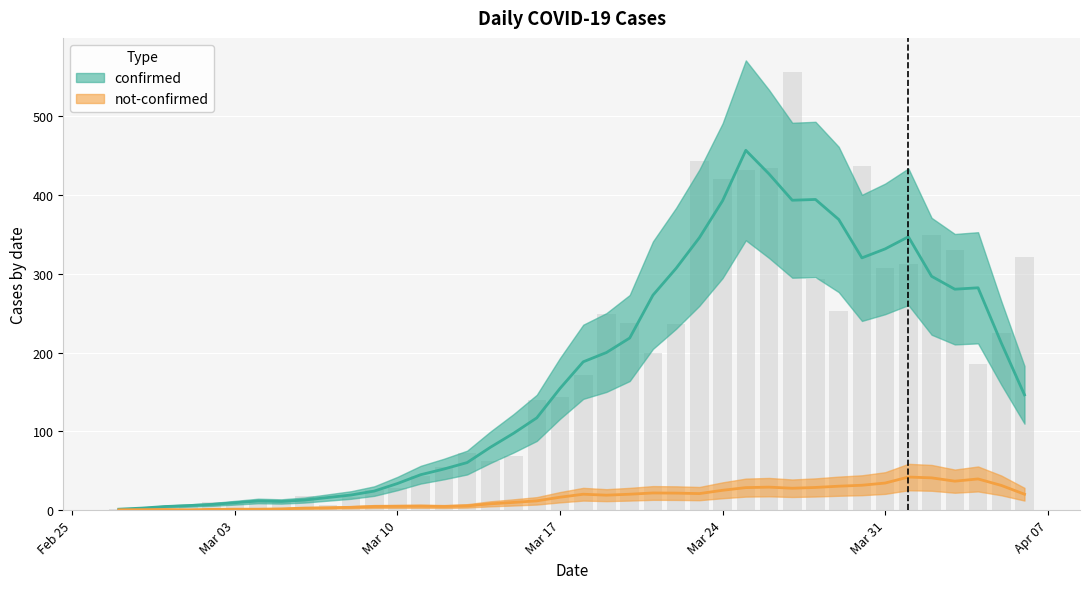

Reading left to right, transcribe all the data shown in this chart.

2	3	1	7	10	8	10	12	18	7	17	26	28	43	55	73	62	69	140	144	171	249	238	199	236	443	420	432	434	556	293	253	437	307	312	350	330	186	225	321